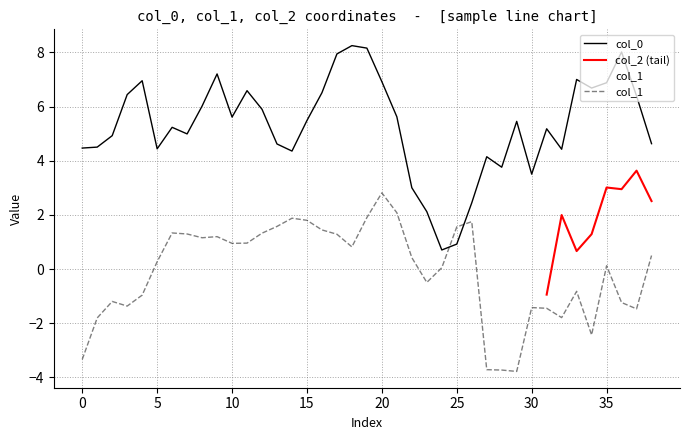

How many interior local valleys does the col_0 series have?

9